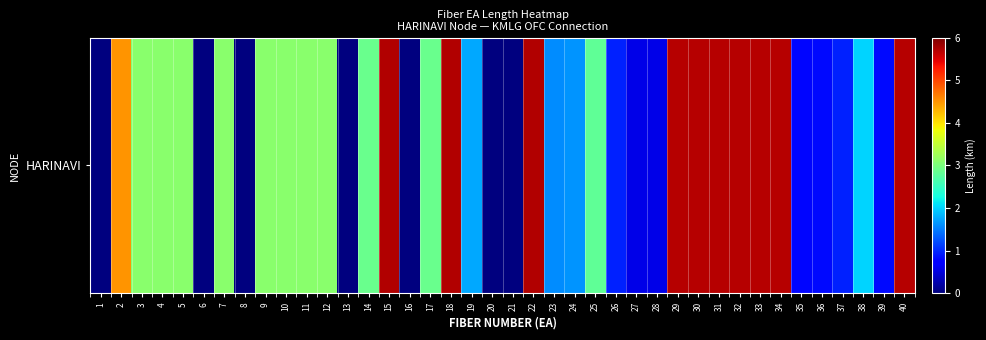

Reading left to right, transcribe all the data shown in this chart.

1=0.0	2=4.5	3=3.1	4=3.1	5=3.1	6=0.0	7=3.1	8=0.0	9=3.1	10=3.1	11=3.1	12=3.1	13=0.0	14=2.9	15=5.7	16=0.0	17=2.9	18=5.7	19=1.8	20=0.0	21=0.0	22=5.7	23=1.6	24=1.6	25=2.8	26=1.0	27=0.6	28=0.6	29=5.7	30=5.7	31=5.7	32=5.7	33=5.7	34=5.7	35=0.8	36=0.8	37=0.9	38=2.0	39=0.8	40=5.7